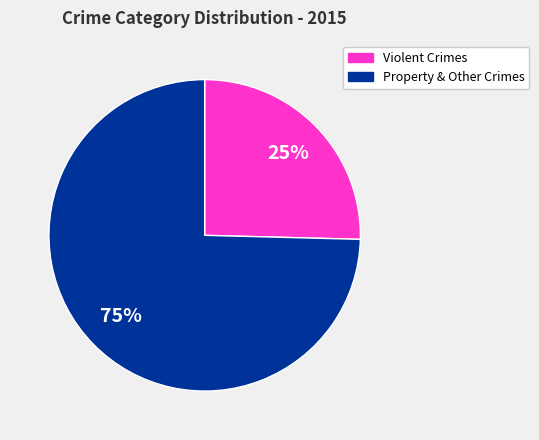

To the nearest percent, what portion does Violent Crimes represent?

25%